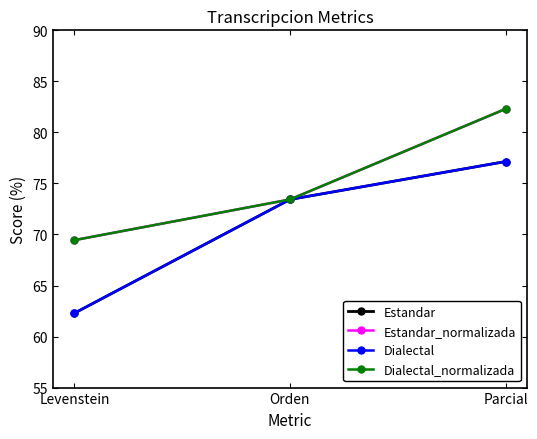

What is the difference between the second highest and minimum values in the Estandar_normalizada series?

4.0